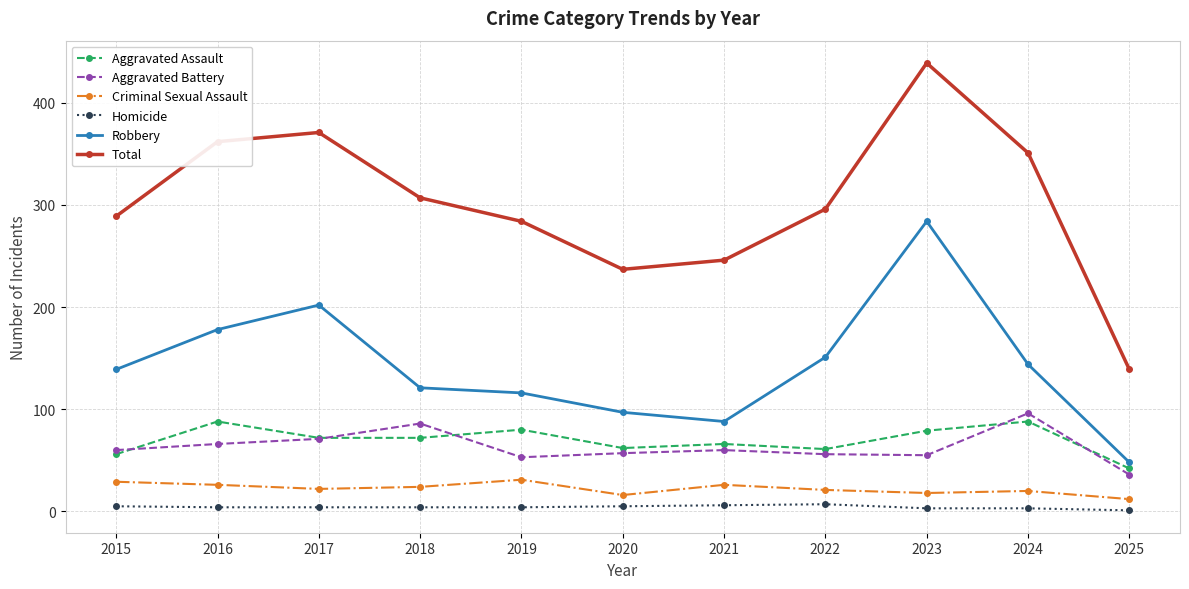

Count the number of categories in the chart.

11